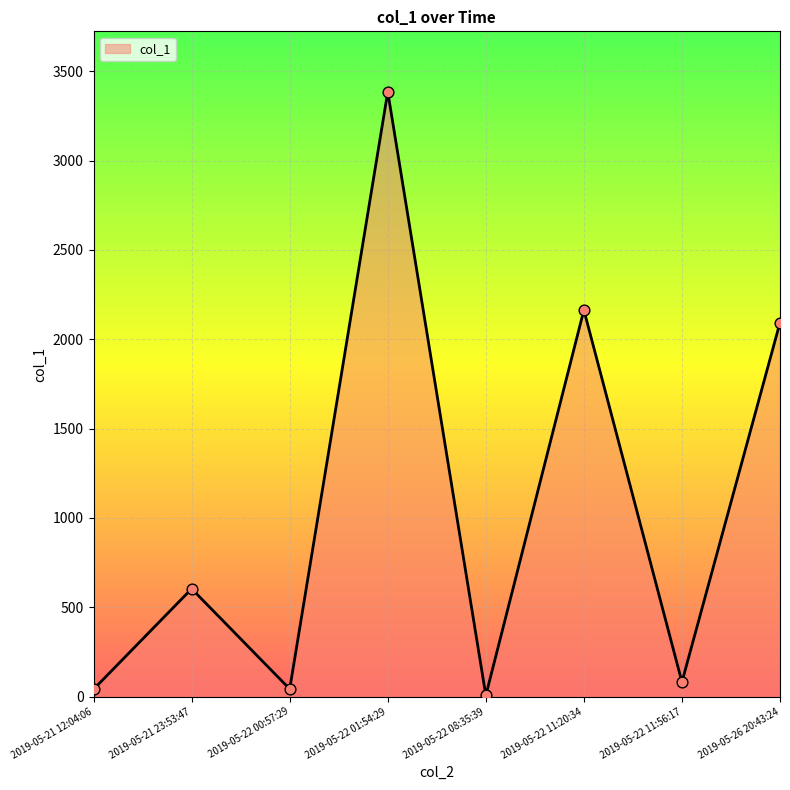

What is the ratio of the value at 2019-05-22 11:20:34 to the value at 2019-05-22 01:54:29?

0.6